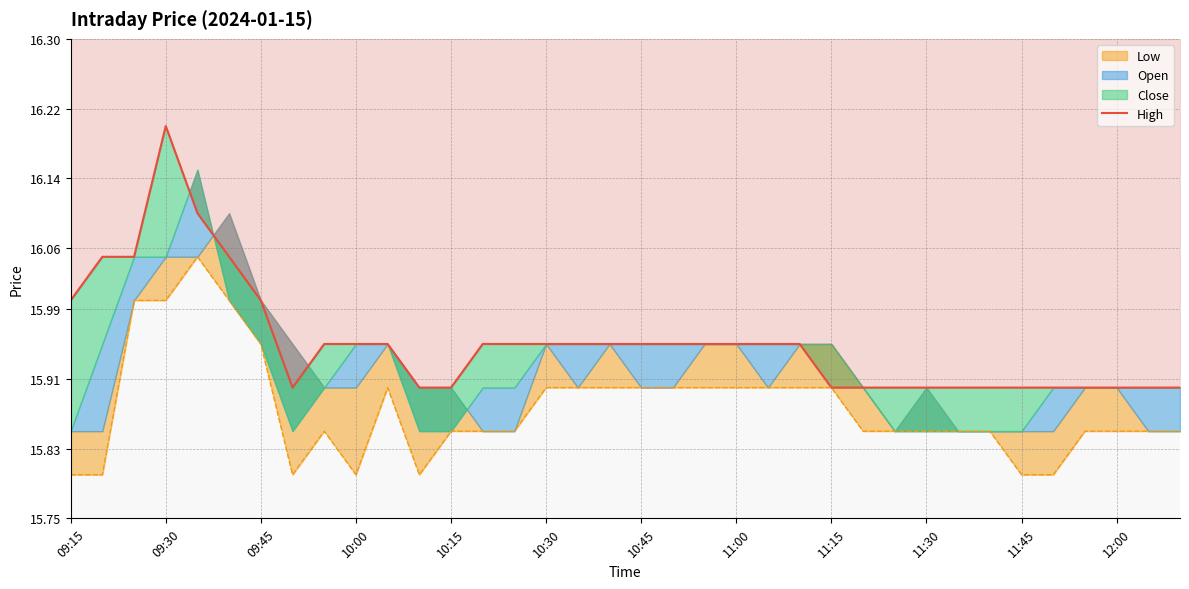

What is the difference between the second highest and second lowest values?

0.2